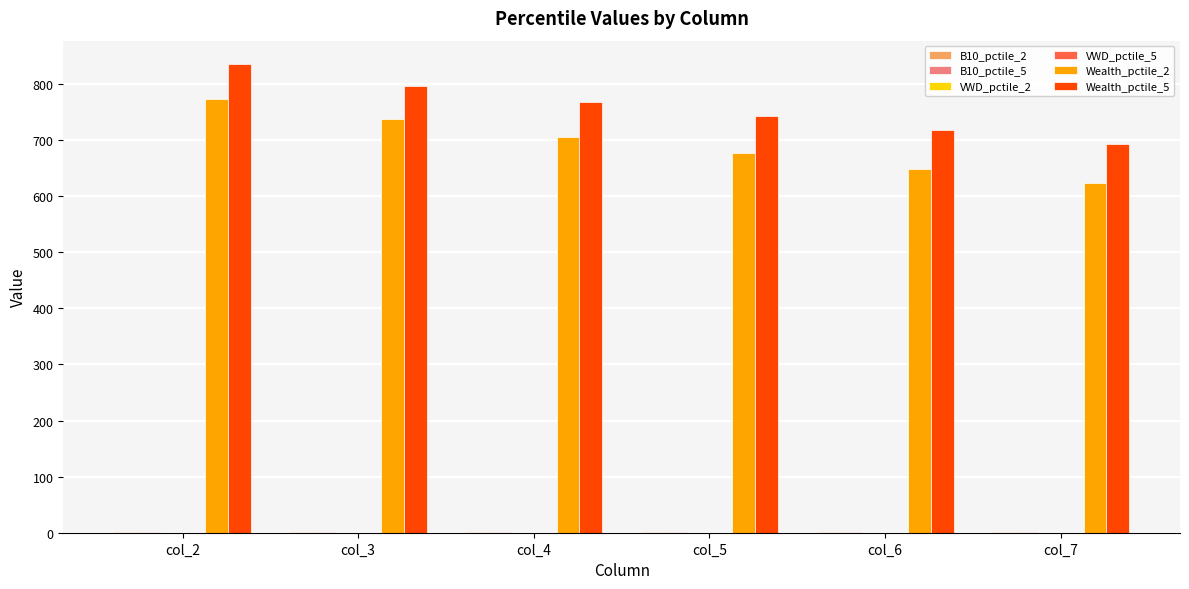

Which label corresponds to the largest value in the chart?

col_2